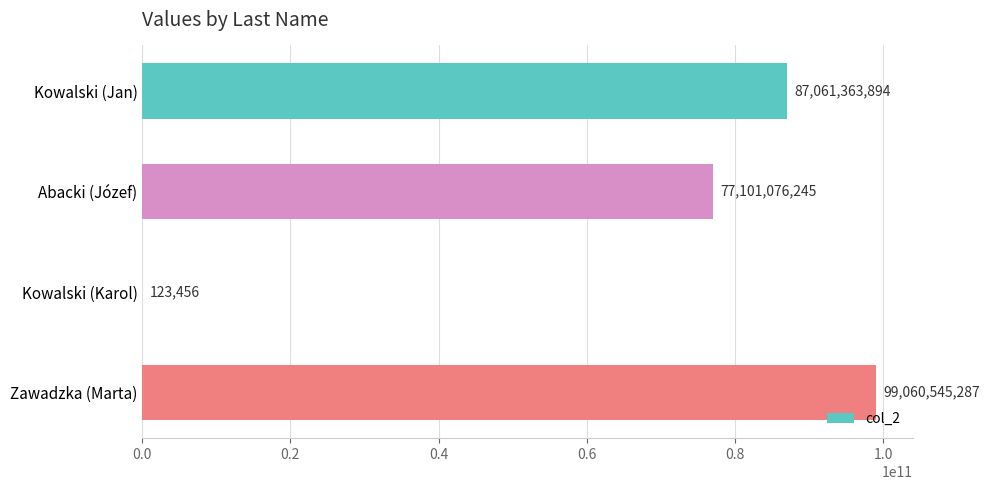

What is the greatest value displayed?

99060545287